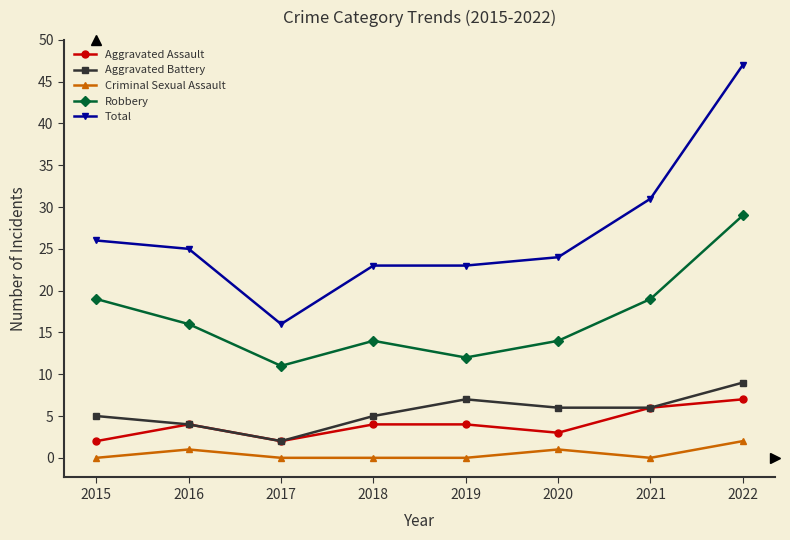

What are all the series names shown in the legend?

Aggravated Assault, Aggravated Battery, Criminal Sexual Assault, Robbery, Total